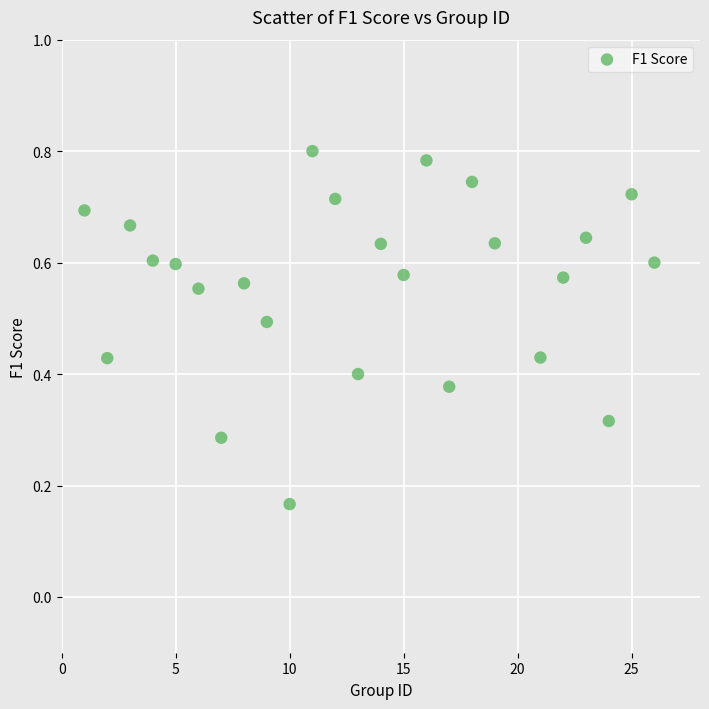

What is the range of X values (max minus min)?

25.0